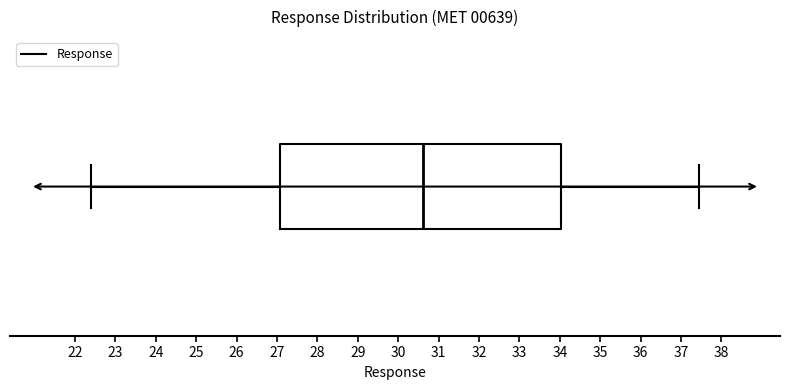

Where does the median line of the box sit on the x-axis? The values are not printed on the chart, so give them approximately, as read against the axis.

30.6